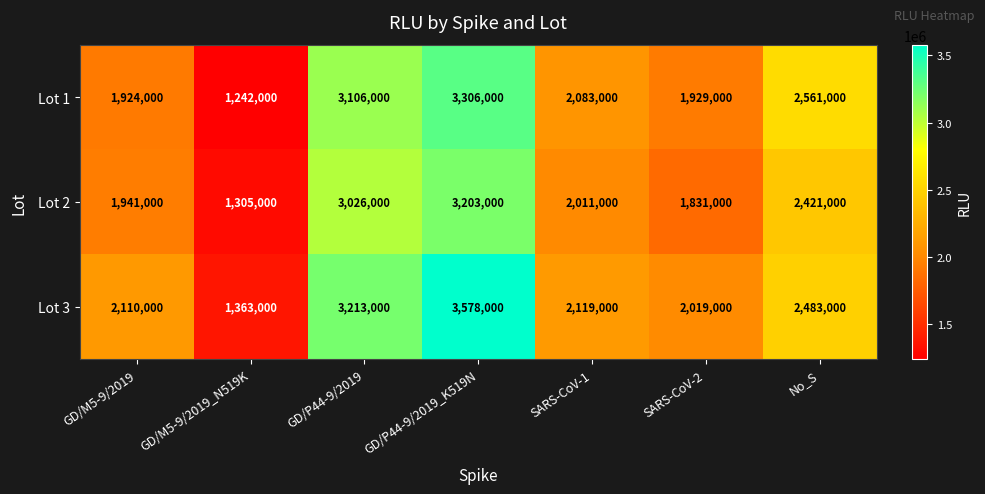

What is the difference between the Lot 3 values at SARS-CoV-2 and GD/M5-9/2019?

91000